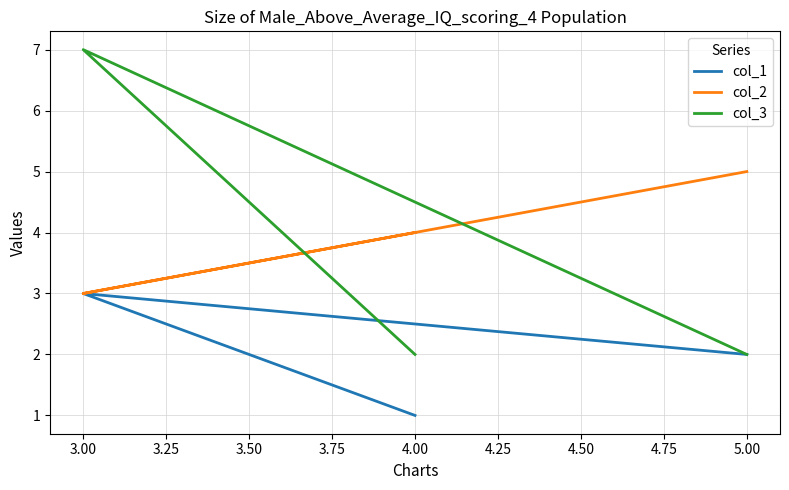

How many distinct data groups are displayed?

3